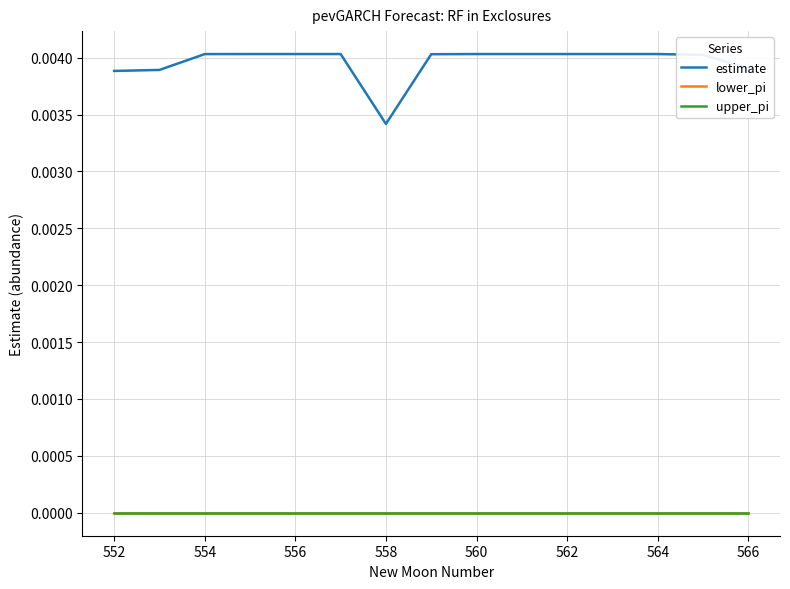

Which series has the largest range (max minus min)?

estimate